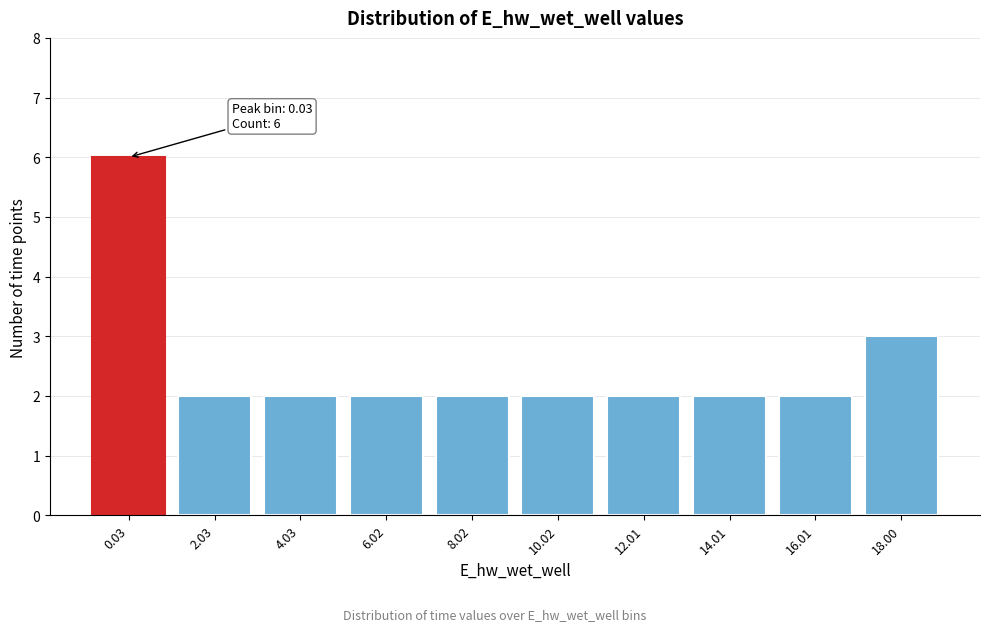

Reading left to right, extract all data points from this chart.

6	2	2	2	2	2	2	2	2	3